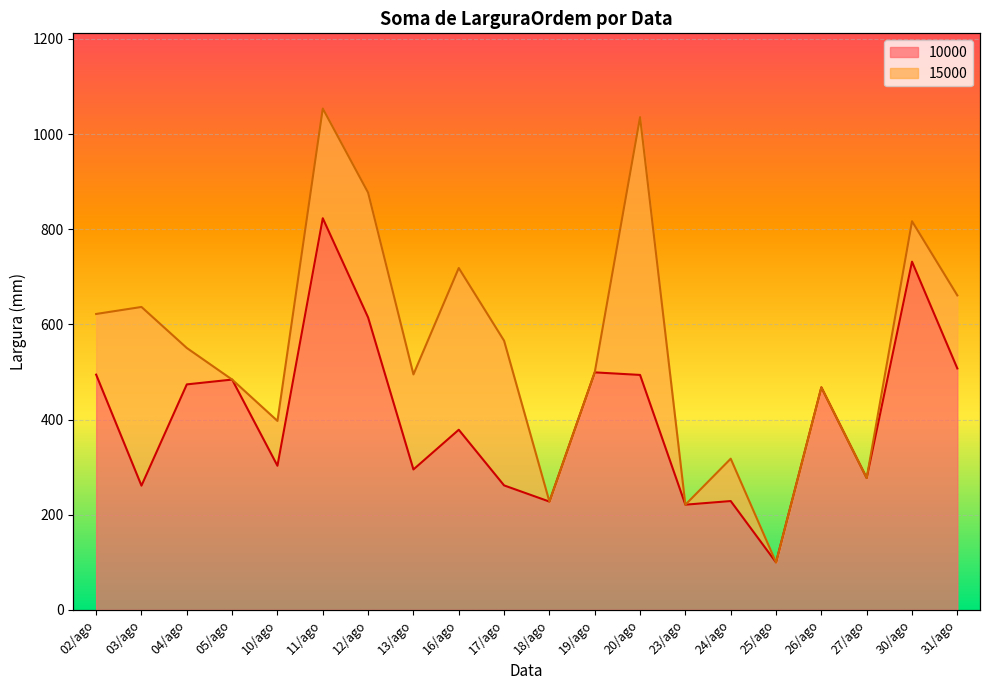

Which category has the lowest value across all series?

25/ago